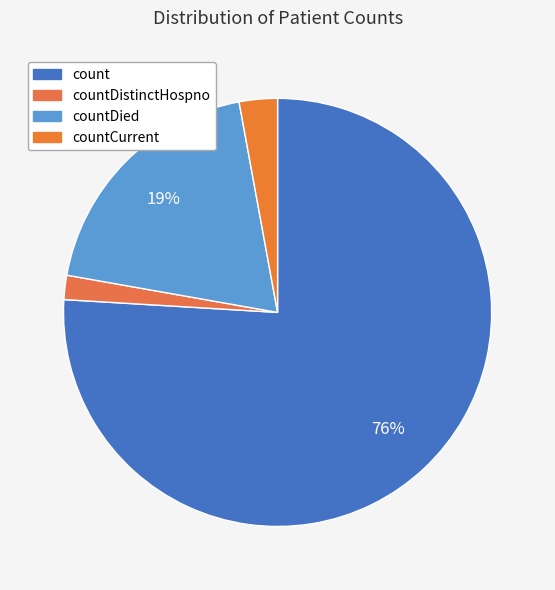

Which category has the biggest portion of the pie?

count